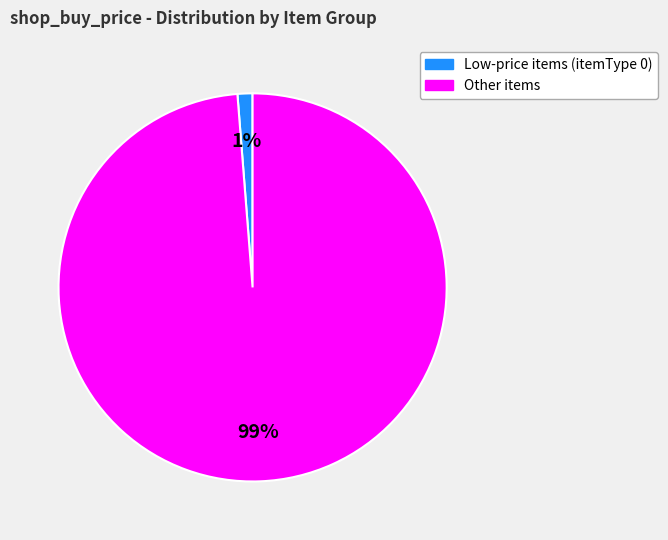

To the nearest percent, what is the difference between the largest and smallest slice percentages?

98%